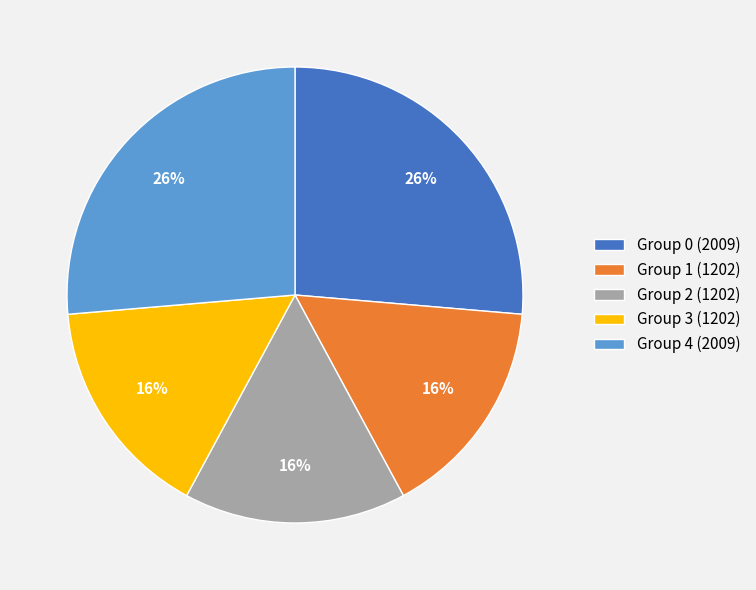

Combined, do Group 2 (1202) and Group 4 (2009) account for over 50%?

No